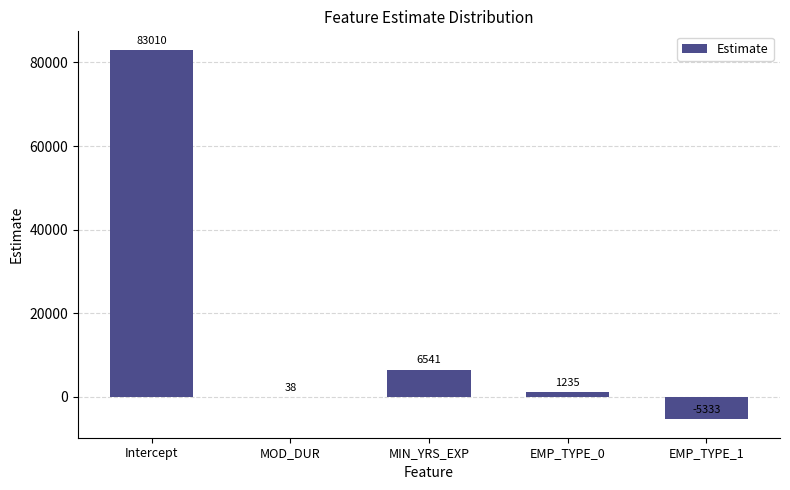

At which label is the value closest to 38838?

MIN_YRS_EXP